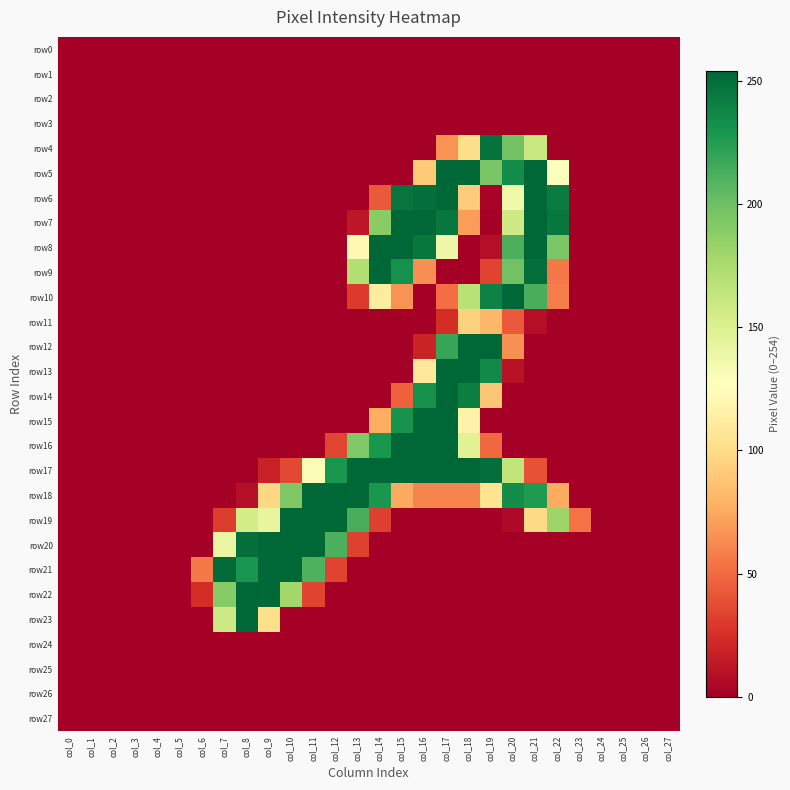

Reading left to right, what are all the values shown in this chart?

row0: col_0=0	col_1=0	col_2=0	col_3=0	col_4=0	col_5=0	col_6=0	col_7=0	col_8=0	col_9=0	col_10=0	col_11=0	col_12=0	col_13=0	col_14=0	col_15=0	col_16=0	col_17=0	col_18=0	col_19=0	col_20=0	col_21=0	col_22=0	col_23=0	col_24=0	col_25=0	col_26=0	col_27=0
row1: col_0=0	col_1=0	col_2=0	col_3=0	col_4=0	col_5=0	col_6=0	col_7=0	col_8=0	col_9=0	col_10=0	col_11=0	col_12=0	col_13=0	col_14=0	col_15=0	col_16=0	col_17=0	col_18=0	col_19=0	col_20=0	col_21=0	col_22=0	col_23=0	col_24=0	col_25=0	col_26=0	col_27=0
row2: col_0=0	col_1=0	col_2=0	col_3=0	col_4=0	col_5=0	col_6=0	col_7=0	col_8=0	col_9=0	col_10=0	col_11=0	col_12=0	col_13=0	col_14=0	col_15=0	col_16=0	col_17=0	col_18=0	col_19=0	col_20=0	col_21=0	col_22=0	col_23=0	col_24=0	col_25=0	col_26=0	col_27=0
row3: col_0=0	col_1=0	col_2=0	col_3=0	col_4=0	col_5=0	col_6=0	col_7=0	col_8=0	col_9=0	col_10=0	col_11=0	col_12=0	col_13=0	col_14=0	col_15=0	col_16=0	col_17=0	col_18=0	col_19=0	col_20=0	col_21=0	col_22=0	col_23=0	col_24=0	col_25=0	col_26=0	col_27=0
row4: col_0=0	col_1=0	col_2=0	col_3=0	col_4=0	col_5=0	col_6=0	col_7=0	col_8=0	col_9=0	col_10=0	col_11=0	col_12=0	col_13=0	col_14=0	col_15=0	col_16=0	col_17=66	col_18=101	col_19=248	col_20=198	col_21=160	col_22=0	col_23=0	col_24=0	col_25=0	col_26=0	col_27=0
row5: col_0=0	col_1=0	col_2=0	col_3=0	col_4=0	col_5=0	col_6=0	col_7=0	col_8=0	col_9=0	col_10=0	col_11=0	col_12=0	col_13=0	col_14=0	col_15=0	col_16=91	col_17=254	col_18=254	col_19=195	col_20=235	col_21=254	col_22=128	col_23=0	col_24=0	col_25=0	col_26=0	col_27=0
row6: col_0=0	col_1=0	col_2=0	col_3=0	col_4=0	col_5=0	col_6=0	col_7=0	col_8=0	col_9=0	col_10=0	col_11=0	col_12=0	col_13=0	col_14=43	col_15=247	col_16=250	col_17=254	col_18=92	col_19=2	col_20=136	col_21=254	col_22=243	col_23=0	col_24=0	col_25=0	col_26=0	col_27=0
row7: col_0=0	col_1=0	col_2=0	col_3=0	col_4=0	col_5=0	col_6=0	col_7=0	col_8=0	col_9=0	col_10=0	col_11=0	col_12=0	col_13=13	col_14=189	col_15=254	col_16=254	col_17=246	col_18=70	col_19=0	col_20=157	col_21=254	col_22=246	col_23=0	col_24=0	col_25=0	col_26=0	col_27=0
row8: col_0=0	col_1=0	col_2=0	col_3=0	col_4=0	col_5=0	col_6=0	col_7=0	col_8=0	col_9=0	col_10=0	col_11=0	col_12=0	col_13=122	col_14=254	col_15=254	col_16=246	col_17=137	col_18=0	col_19=8	col_20=212	col_21=254	col_22=194	col_23=0	col_24=0	col_25=0	col_26=0	col_27=0
row9: col_0=0	col_1=0	col_2=0	col_3=0	col_4=0	col_5=0	col_6=0	col_7=0	col_8=0	col_9=0	col_10=0	col_11=0	col_12=0	col_13=171	col_14=254	col_15=232	col_16=64	col_17=0	col_18=0	col_19=34	col_20=198	col_21=250	col_22=56	col_23=0	col_24=0	col_25=0	col_26=0	col_27=0
row10: col_0=0	col_1=0	col_2=0	col_3=0	col_4=0	col_5=0	col_6=0	col_7=0	col_8=0	col_9=0	col_10=0	col_11=0	col_12=0	col_13=30	col_14=112	col_15=66	col_16=0	col_17=51	col_18=168	col_19=240	col_20=254	col_21=213	col_22=57	col_23=0	col_24=0	col_25=0	col_26=0	col_27=0
row11: col_0=0	col_1=0	col_2=0	col_3=0	col_4=0	col_5=0	col_6=0	col_7=0	col_8=0	col_9=0	col_10=0	col_11=0	col_12=0	col_13=0	col_14=0	col_15=0	col_16=0	col_17=24	col_18=95	col_19=82	col_20=43	col_21=8	col_22=0	col_23=0	col_24=0	col_25=0	col_26=0	col_27=0
row12: col_0=0	col_1=0	col_2=0	col_3=0	col_4=0	col_5=0	col_6=0	col_7=0	col_8=0	col_9=0	col_10=0	col_11=0	col_12=0	col_13=0	col_14=0	col_15=0	col_16=19	col_17=219	col_18=254	col_19=254	col_20=65	col_21=0	col_22=0	col_23=0	col_24=0	col_25=0	col_26=0	col_27=0
row13: col_0=0	col_1=0	col_2=0	col_3=0	col_4=0	col_5=0	col_6=0	col_7=0	col_8=0	col_9=0	col_10=0	col_11=0	col_12=0	col_13=0	col_14=0	col_15=0	col_16=109	col_17=254	col_18=254	col_19=236	col_20=10	col_21=0	col_22=0	col_23=0	col_24=0	col_25=0	col_26=0	col_27=0
row14: col_0=0	col_1=0	col_2=0	col_3=0	col_4=0	col_5=0	col_6=0	col_7=0	col_8=0	col_9=0	col_10=0	col_11=0	col_12=0	col_13=0	col_14=0	col_15=46	col_16=232	col_17=254	col_18=242	col_19=89	col_20=0	col_21=0	col_22=0	col_23=0	col_24=0	col_25=0	col_26=0	col_27=0
row15: col_0=0	col_1=0	col_2=0	col_3=0	col_4=0	col_5=0	col_6=0	col_7=0	col_8=0	col_9=0	col_10=0	col_11=0	col_12=0	col_13=0	col_14=77	col_15=231	col_16=254	col_17=254	col_18=117	col_19=0	col_20=0	col_21=0	col_22=0	col_23=0	col_24=0	col_25=0	col_26=0	col_27=0
row16: col_0=0	col_1=0	col_2=0	col_3=0	col_4=0	col_5=0	col_6=0	col_7=0	col_8=0	col_9=0	col_10=0	col_11=0	col_12=35	col_13=192	col_14=229	col_15=254	col_16=254	col_17=254	col_18=147	col_19=49	col_20=0	col_21=0	col_22=0	col_23=0	col_24=0	col_25=0	col_26=0	col_27=0
row17: col_0=0	col_1=0	col_2=0	col_3=0	col_4=0	col_5=0	col_6=0	col_7=0	col_8=0	col_9=18	col_10=36	col_11=131	col_12=229	col_13=254	col_14=254	col_15=254	col_16=254	col_17=254	col_18=254	col_19=250	col_20=164	col_21=40	col_22=0	col_23=0	col_24=0	col_25=0	col_26=0	col_27=0
row18: col_0=0	col_1=0	col_2=0	col_3=0	col_4=0	col_5=0	col_6=0	col_7=0	col_8=8	col_9=98	col_10=193	col_11=254	col_12=254	col_13=254	col_14=229	col_15=75	col_16=60	col_17=60	col_18=60	col_19=105	col_20=234	col_21=227	col_22=76	col_23=0	col_24=0	col_25=0	col_26=0	col_27=0
row19: col_0=0	col_1=0	col_2=0	col_3=0	col_4=0	col_5=0	col_6=0	col_7=31	col_8=155	col_9=142	col_10=254	col_11=254	col_12=254	col_13=213	col_14=32	col_15=0	col_16=0	col_17=0	col_18=0	col_19=0	col_20=5	col_21=99	col_22=181	col_23=53	col_24=0	col_25=0	col_26=0	col_27=0
row20: col_0=0	col_1=0	col_2=0	col_3=0	col_4=0	col_5=0	col_6=0	col_7=141	col_8=250	col_9=254	col_10=254	col_11=254	col_12=212	col_13=33	col_14=0	col_15=0	col_16=0	col_17=0	col_18=0	col_19=0	col_20=0	col_21=0	col_22=0	col_23=0	col_24=0	col_25=0	col_26=0	col_27=0
row21: col_0=0	col_1=0	col_2=0	col_3=0	col_4=0	col_5=0	col_6=56	col_7=252	col_8=230	col_9=254	col_10=254	col_11=211	col_12=34	col_13=0	col_14=0	col_15=0	col_16=0	col_17=0	col_18=0	col_19=0	col_20=0	col_21=0	col_22=0	col_23=0	col_24=0	col_25=0	col_26=0	col_27=0
row22: col_0=0	col_1=0	col_2=0	col_3=0	col_4=0	col_5=0	col_6=24	col_7=190	col_8=254	col_9=253	col_10=179	col_11=34	col_12=0	col_13=0	col_14=0	col_15=0	col_16=0	col_17=0	col_18=0	col_19=0	col_20=0	col_21=0	col_22=0	col_23=0	col_24=0	col_25=0	col_26=0	col_27=0
row23: col_0=0	col_1=0	col_2=0	col_3=0	col_4=0	col_5=0	col_6=0	col_7=158	col_8=254	col_9=102	col_10=0	col_11=0	col_12=0	col_13=0	col_14=0	col_15=0	col_16=0	col_17=0	col_18=0	col_19=0	col_20=0	col_21=0	col_22=0	col_23=0	col_24=0	col_25=0	col_26=0	col_27=0
row24: col_0=0	col_1=0	col_2=0	col_3=0	col_4=0	col_5=0	col_6=0	col_7=0	col_8=0	col_9=0	col_10=0	col_11=0	col_12=0	col_13=0	col_14=0	col_15=0	col_16=0	col_17=0	col_18=0	col_19=0	col_20=0	col_21=0	col_22=0	col_23=0	col_24=0	col_25=0	col_26=0	col_27=0
row25: col_0=0	col_1=0	col_2=0	col_3=0	col_4=0	col_5=0	col_6=0	col_7=0	col_8=0	col_9=0	col_10=0	col_11=0	col_12=0	col_13=0	col_14=0	col_15=0	col_16=0	col_17=0	col_18=0	col_19=0	col_20=0	col_21=0	col_22=0	col_23=0	col_24=0	col_25=0	col_26=0	col_27=0
row26: col_0=0	col_1=0	col_2=0	col_3=0	col_4=0	col_5=0	col_6=0	col_7=0	col_8=0	col_9=0	col_10=0	col_11=0	col_12=0	col_13=0	col_14=0	col_15=0	col_16=0	col_17=0	col_18=0	col_19=0	col_20=0	col_21=0	col_22=0	col_23=0	col_24=0	col_25=0	col_26=0	col_27=0
row27: col_0=0	col_1=0	col_2=0	col_3=0	col_4=0	col_5=0	col_6=0	col_7=0	col_8=0	col_9=0	col_10=0	col_11=0	col_12=0	col_13=0	col_14=0	col_15=0	col_16=0	col_17=0	col_18=0	col_19=0	col_20=0	col_21=0	col_22=0	col_23=0	col_24=0	col_25=0	col_26=0	col_27=0